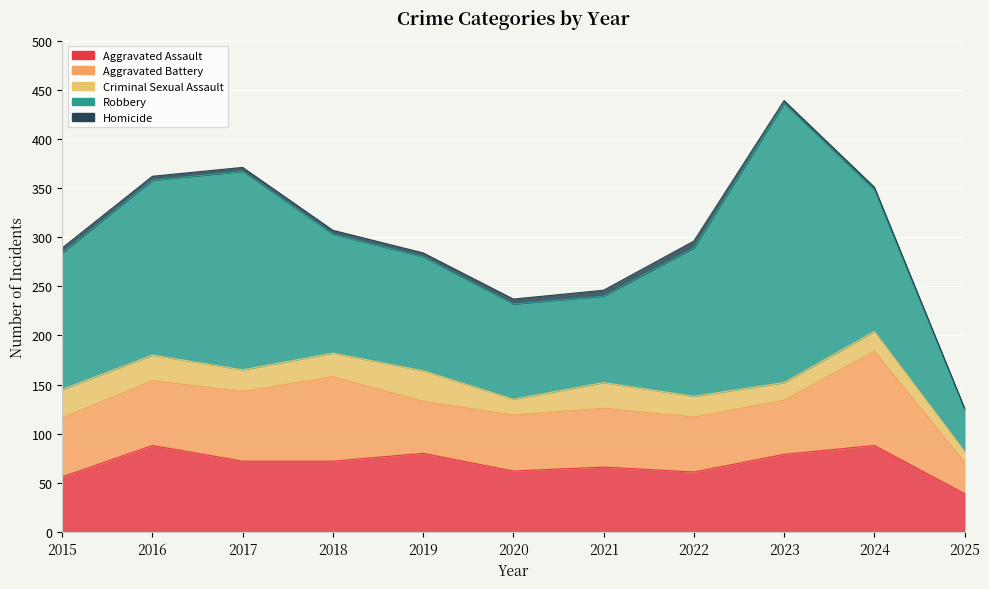

Count the Criminal Sexual Assault values in the range 18 to 26.

7